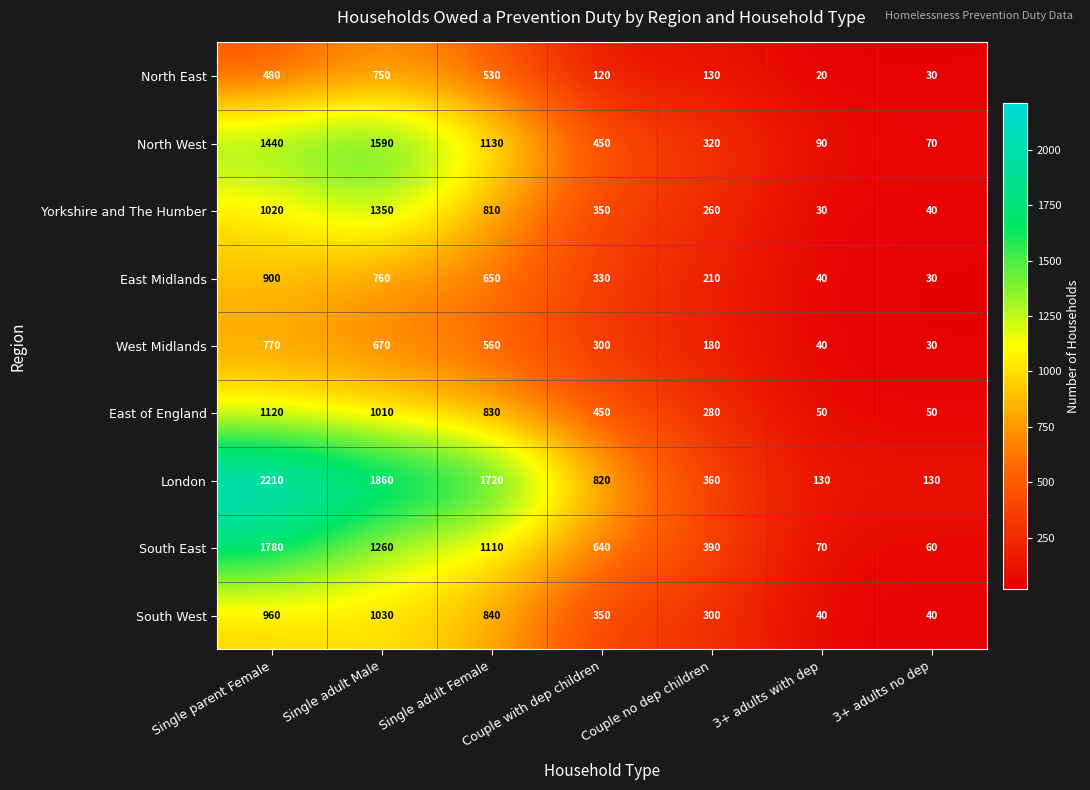

Rank the series by their maximum value, from lowest to highest.

North East, West Midlands, East Midlands, South West, East of England, Yorkshire and The Humber, North West, South East, London